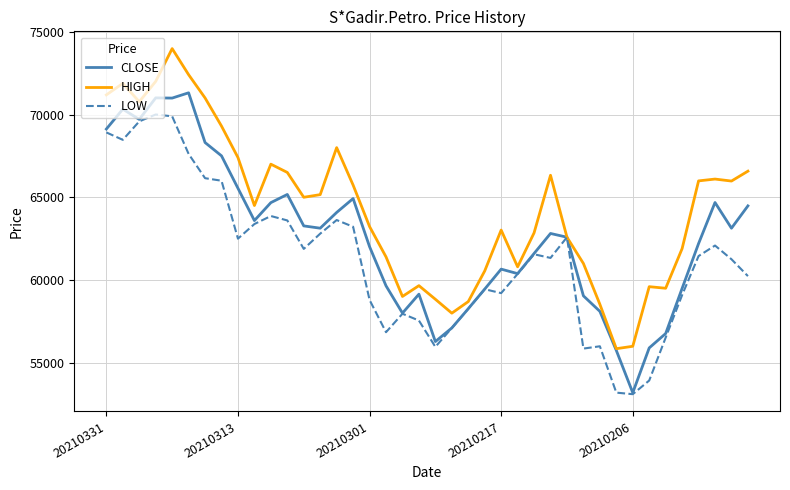

What is the minimum value shown in the chart?

53106